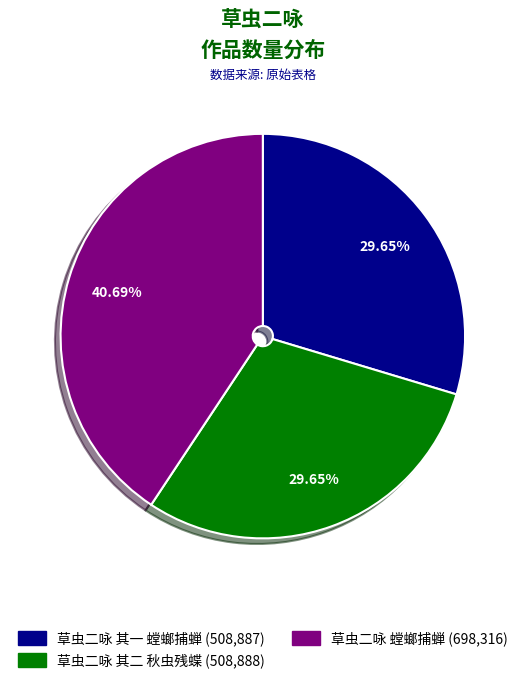

True or false: 草虫二咏 螳螂捕蝉 accounts for 41% of the total.

True